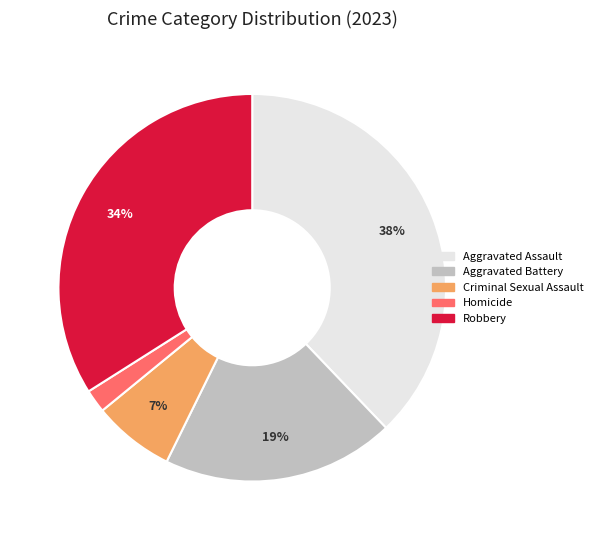

True or false: Criminal Sexual Assault accounts for 7% of the total.

True